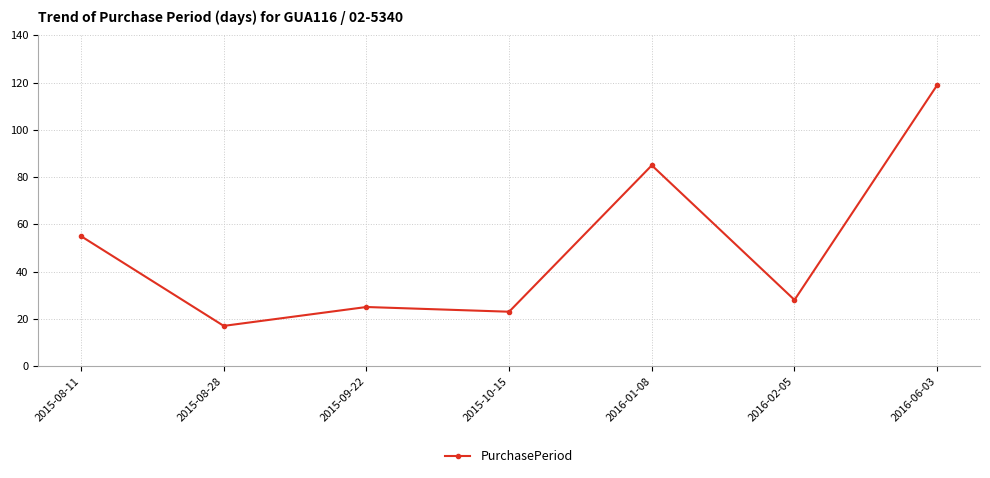

What is the value of the 2nd point from the left?

17